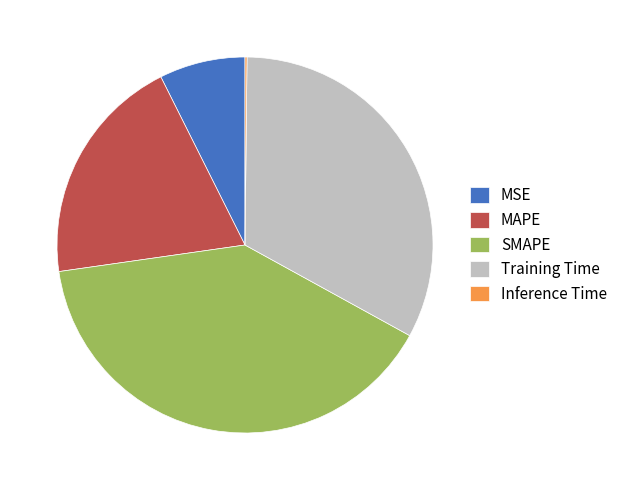

The Training Time slice represents 33% of the pie. True or false?

True